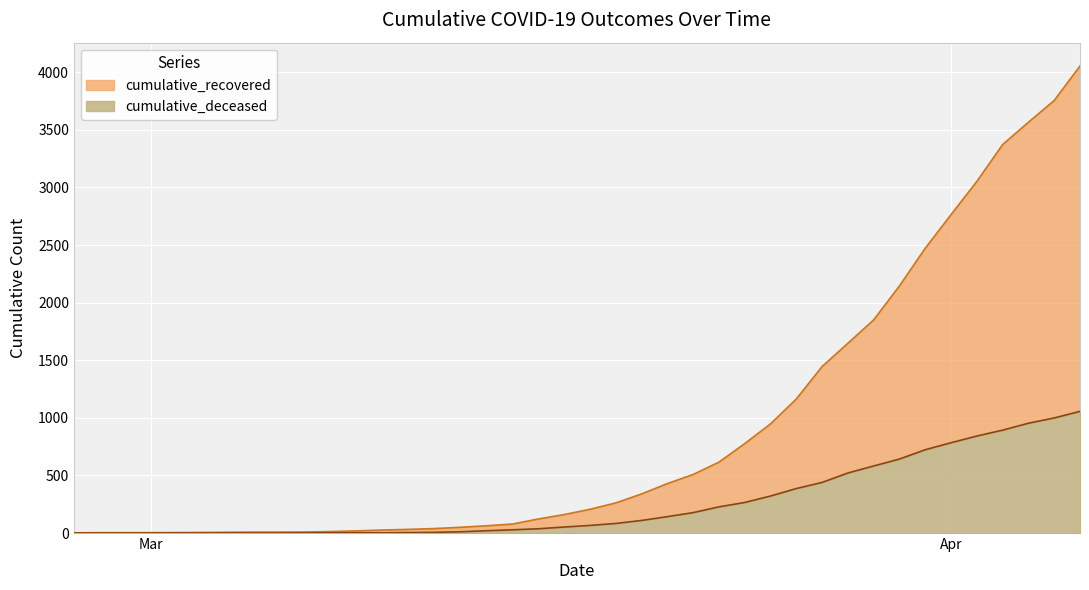

True or false: cumulative_deceased and cumulative_recovered intersect in this chart.

False